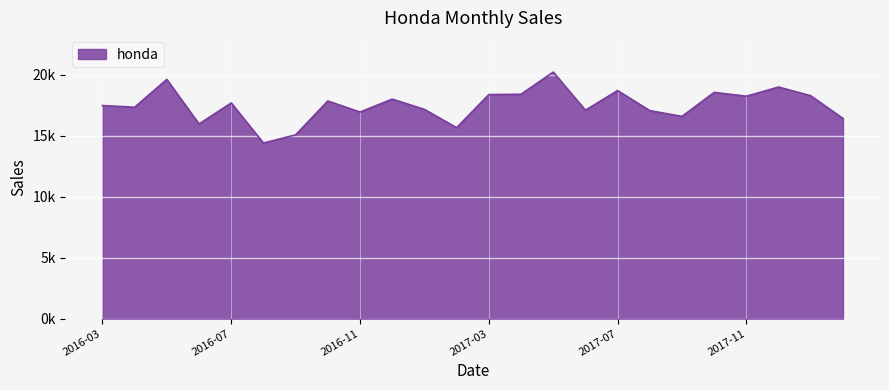

Does the chart display data point markers on the line(s)?

No